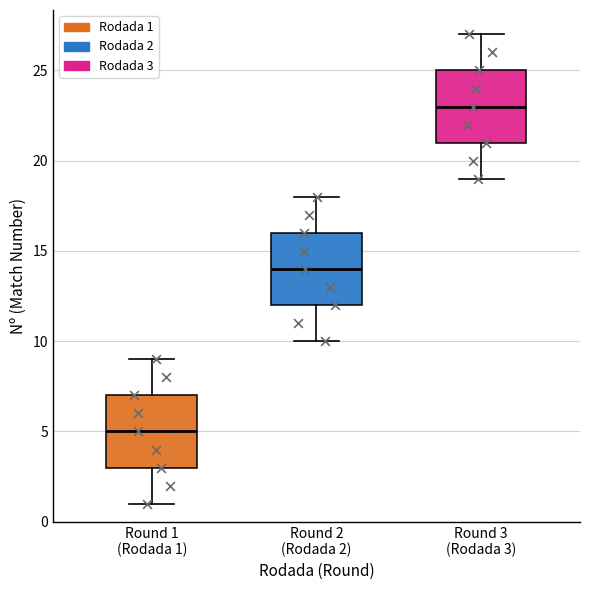

Which box has the highest median line?

Round 3 (Rodada 3)